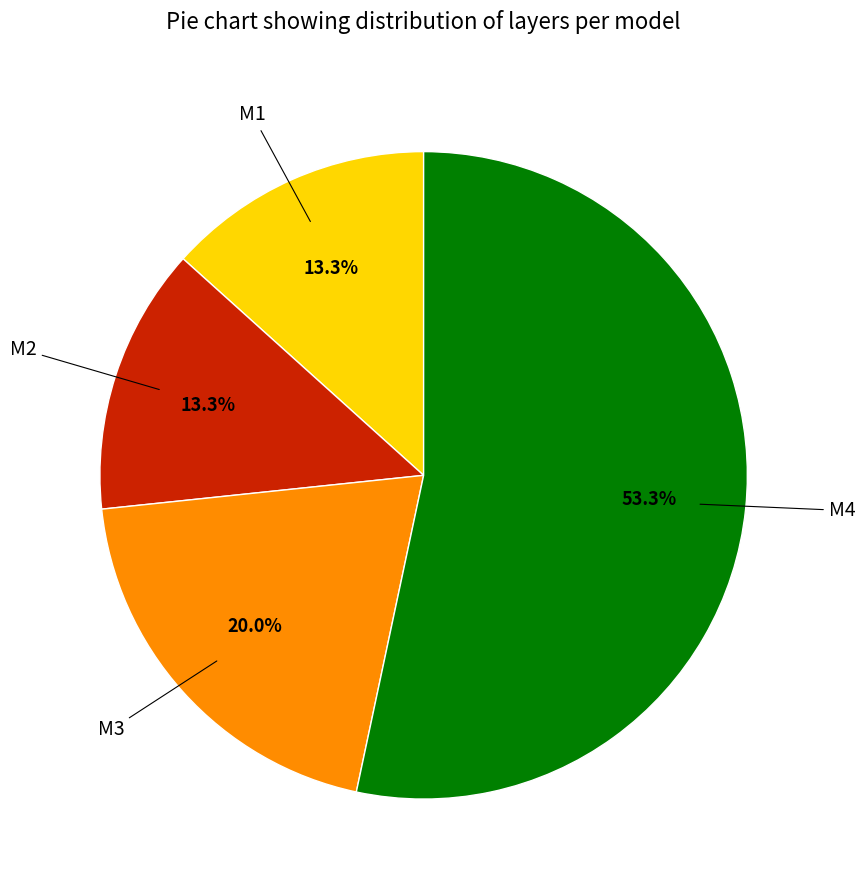

Is there any slice that represents more than half of the pie?

Yes